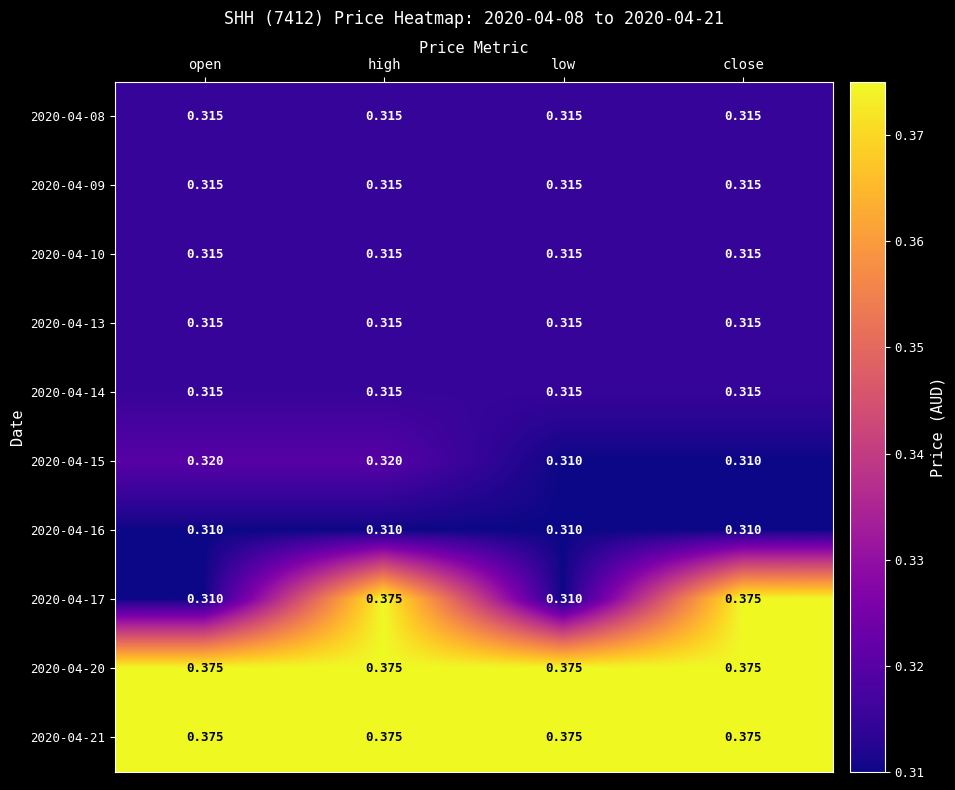

How many categories are shown in the chart?

4